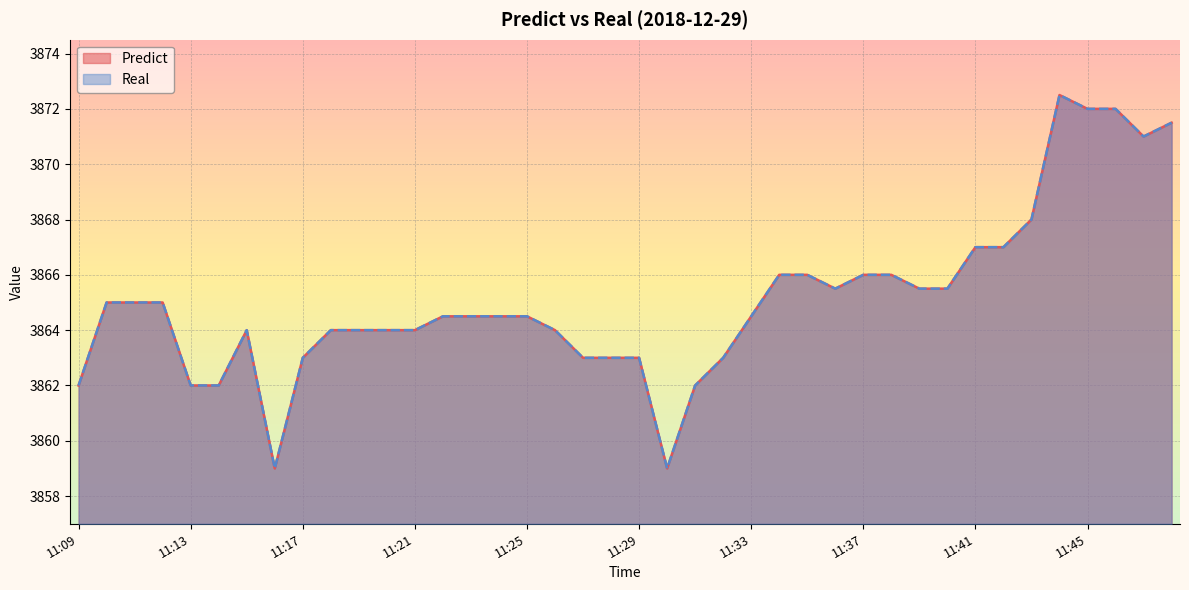

What are all the series names shown in the legend?

Predict, Real